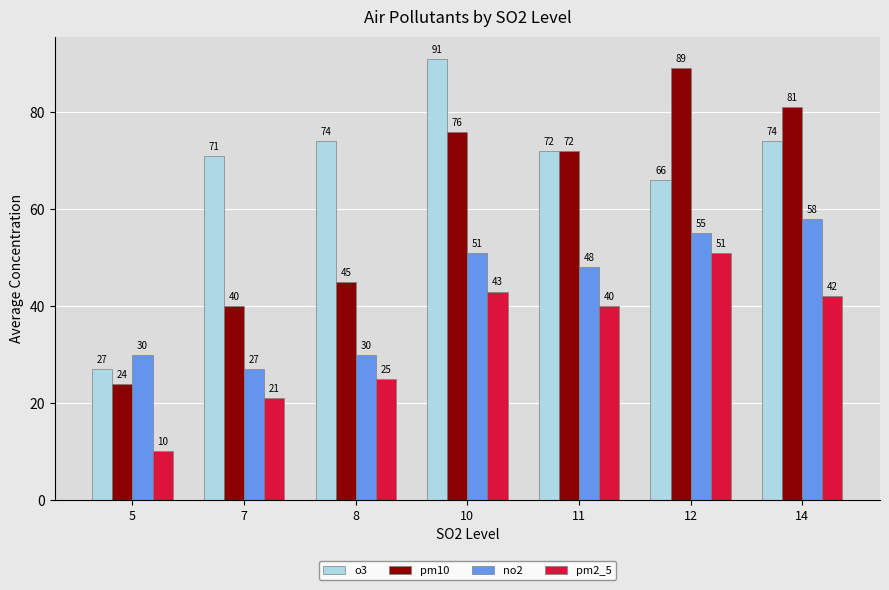

Reading left to right, extract all data points from this chart.

o3: 5=27	7=71	8=74	10=91	11=72	12=66	14=74
pm10: 5=24	7=40	8=45	10=76	11=72	12=89	14=81
no2: 5=30	7=27	8=30	10=51	11=48	12=55	14=58
pm2_5: 5=10	7=21	8=25	10=43	11=40	12=51	14=42